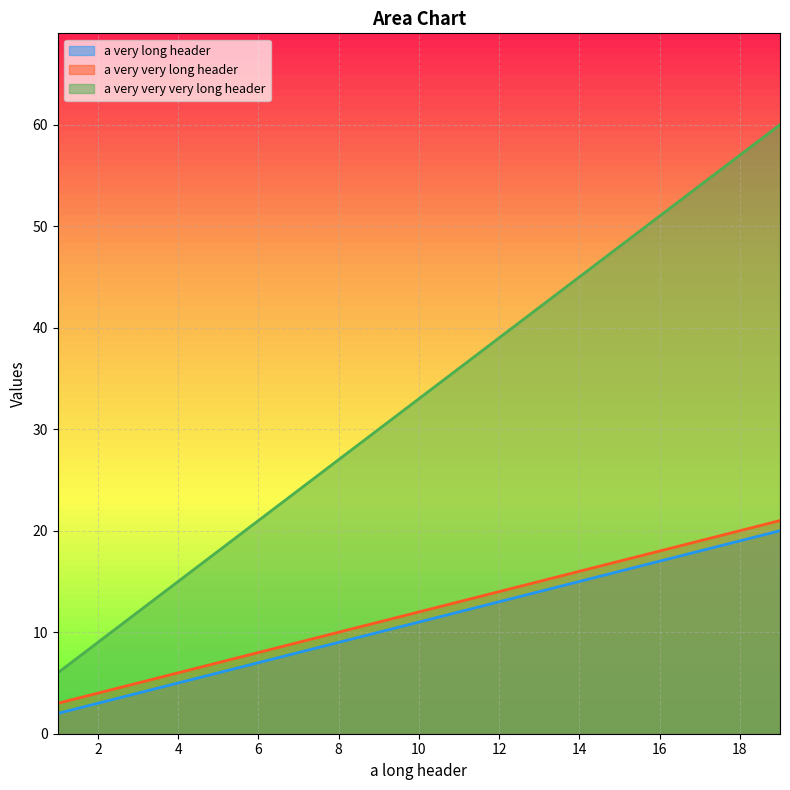

How many lines are shown in the chart?

3